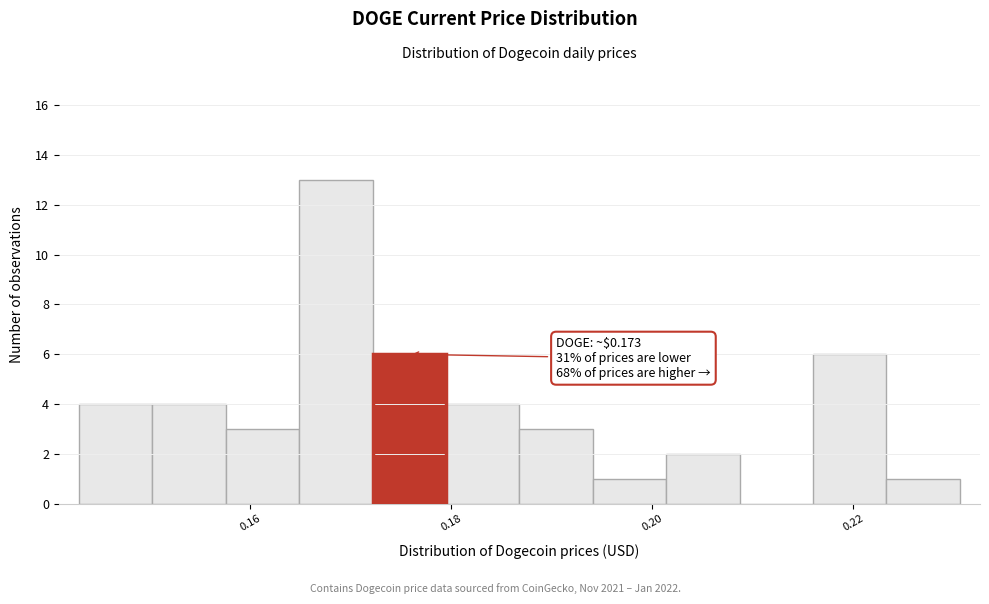

Around what value on the x-axis is the tallest bar? Give the approximate position of its centre, as read against the axis.

0.168